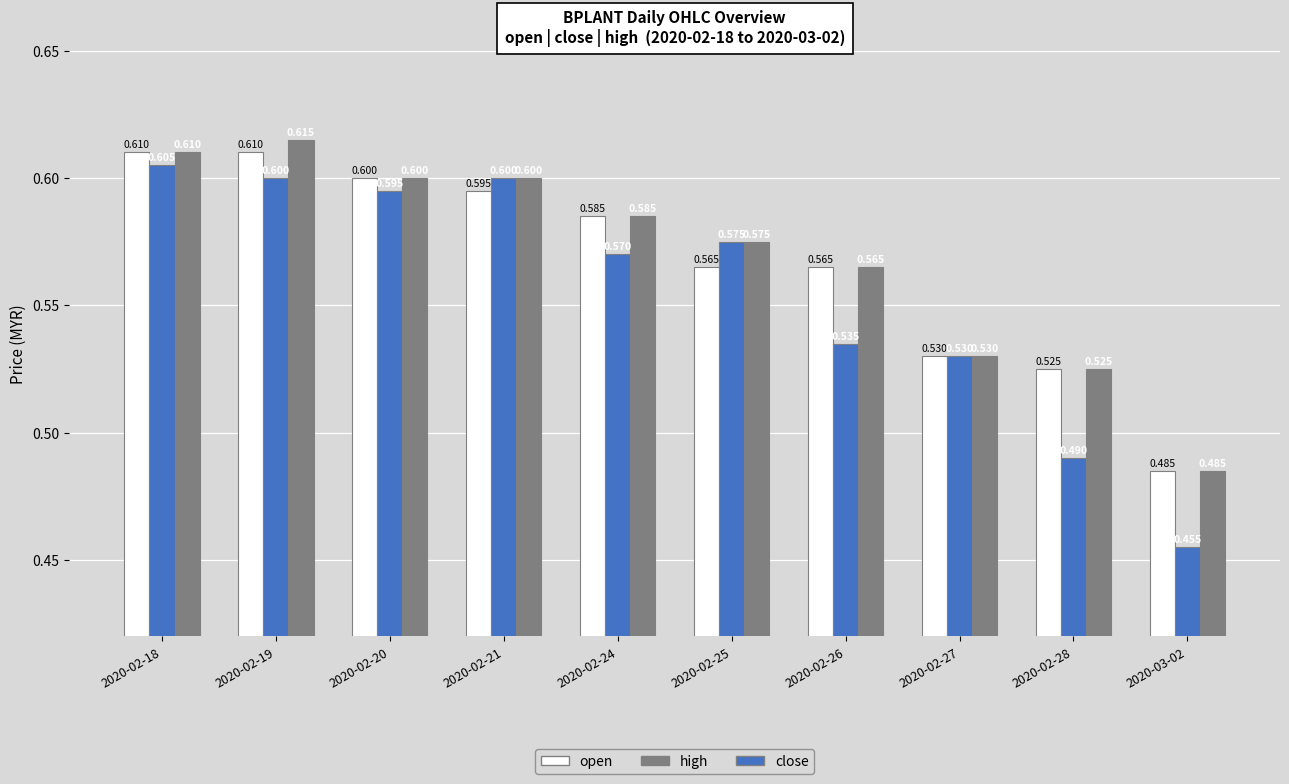

Which category has the lowest value across all series?

2020-03-02